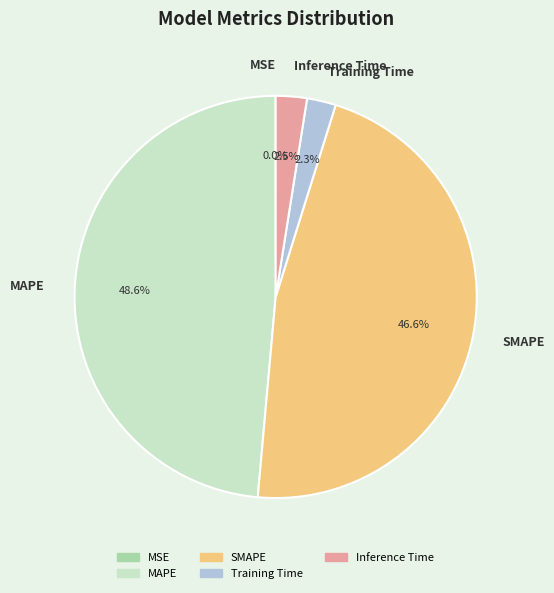

To the nearest percent, what is the difference between the largest and smallest slice percentages?

49%